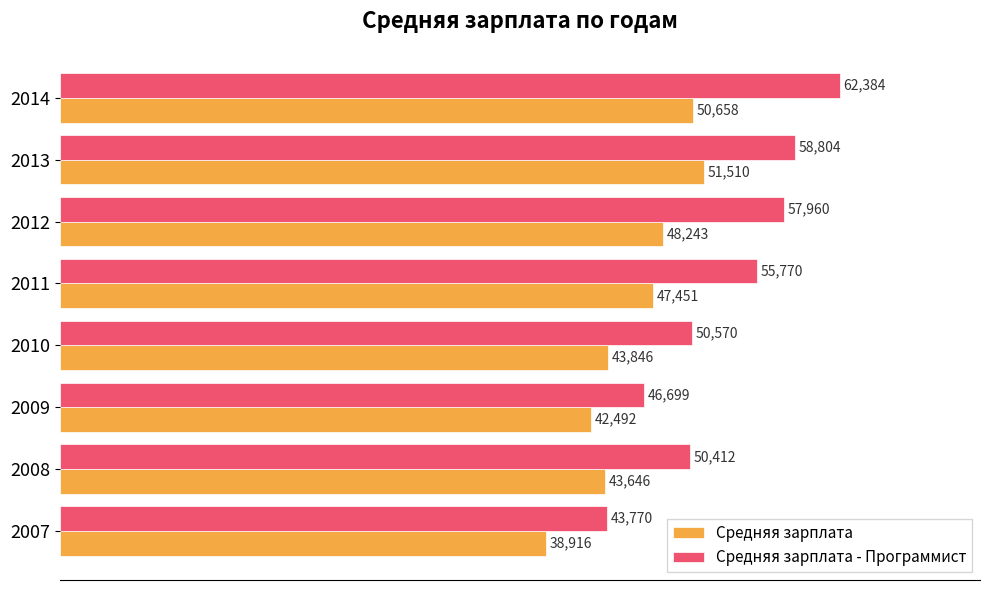

The Средняя зарплата - Программист series shows 50412 at 2008. True or false?

True